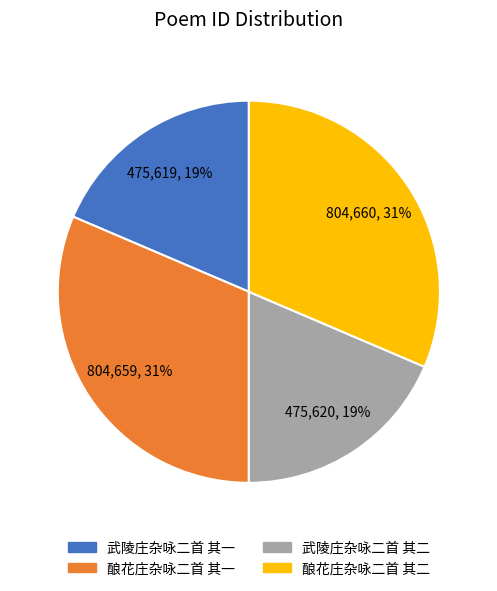

Approximately how many times larger is the value at 武陵庄杂咏二首 其二 compared to 武陵庄杂咏二首 其一?

1.0